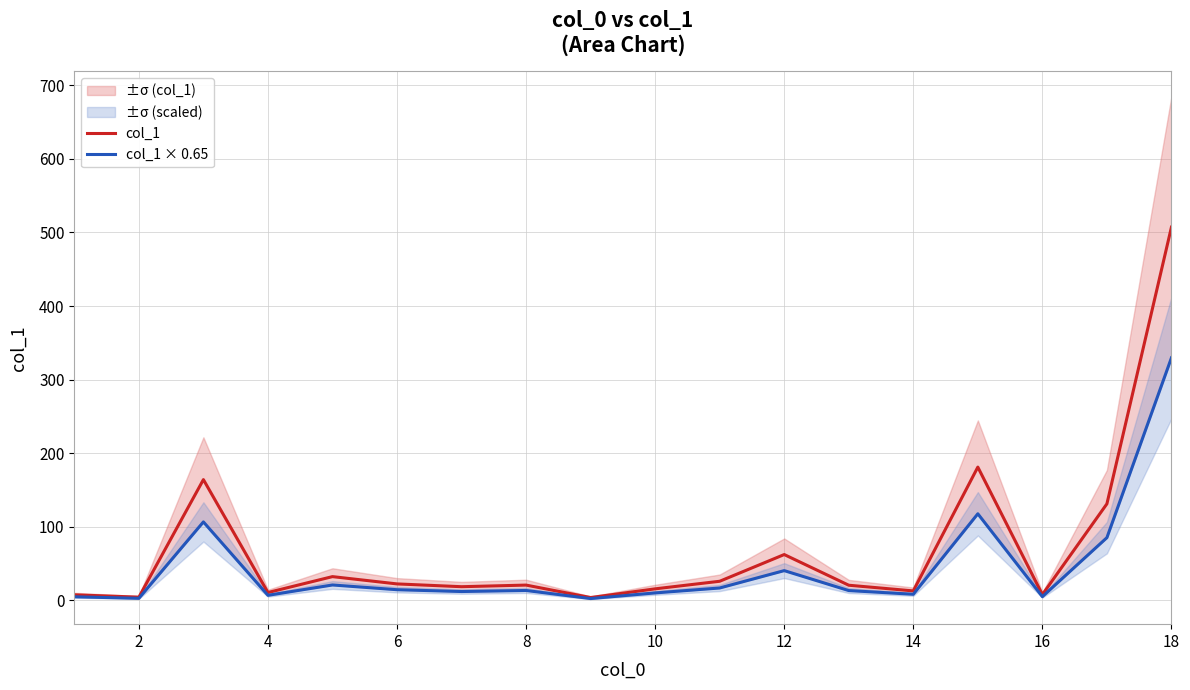

The col_1 series shows 507.2 at 18. True or false?

True